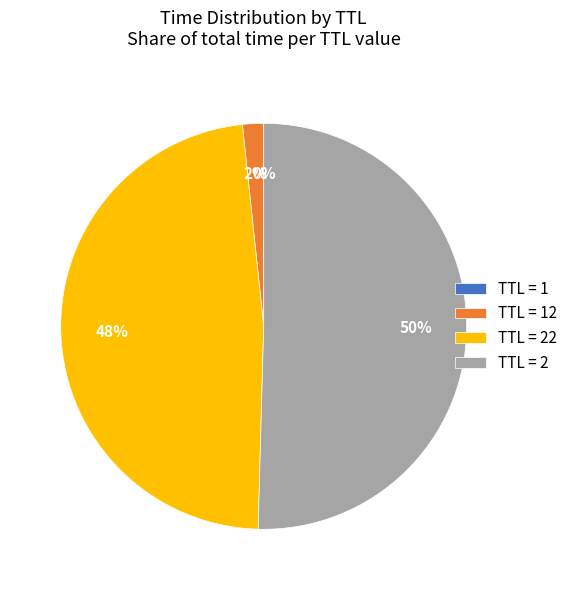

To the nearest percent, what is the average slice percentage?

25%